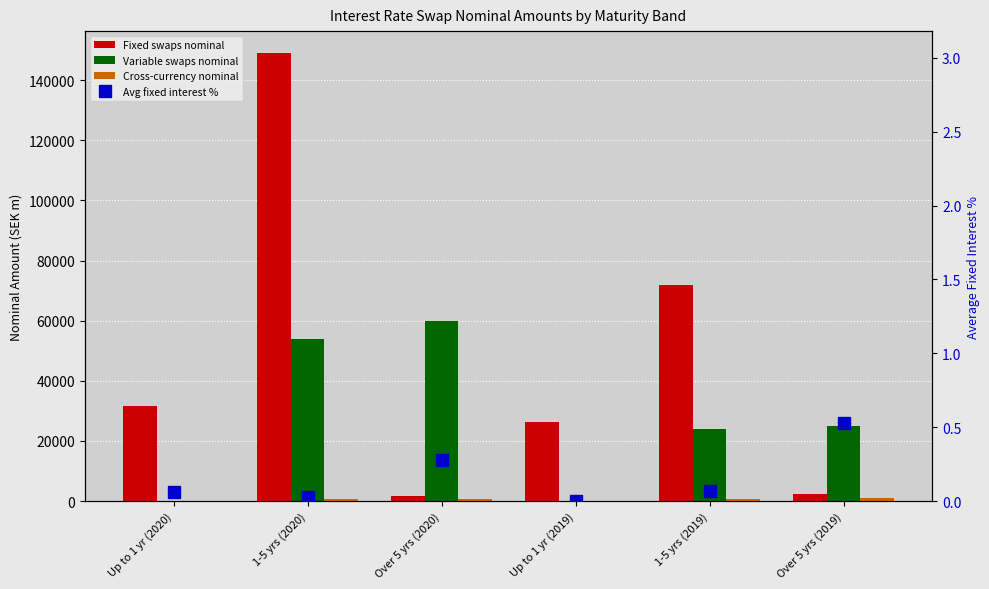

Read the Variable swaps nominal value at 1-5 yrs (2019).

24025.0